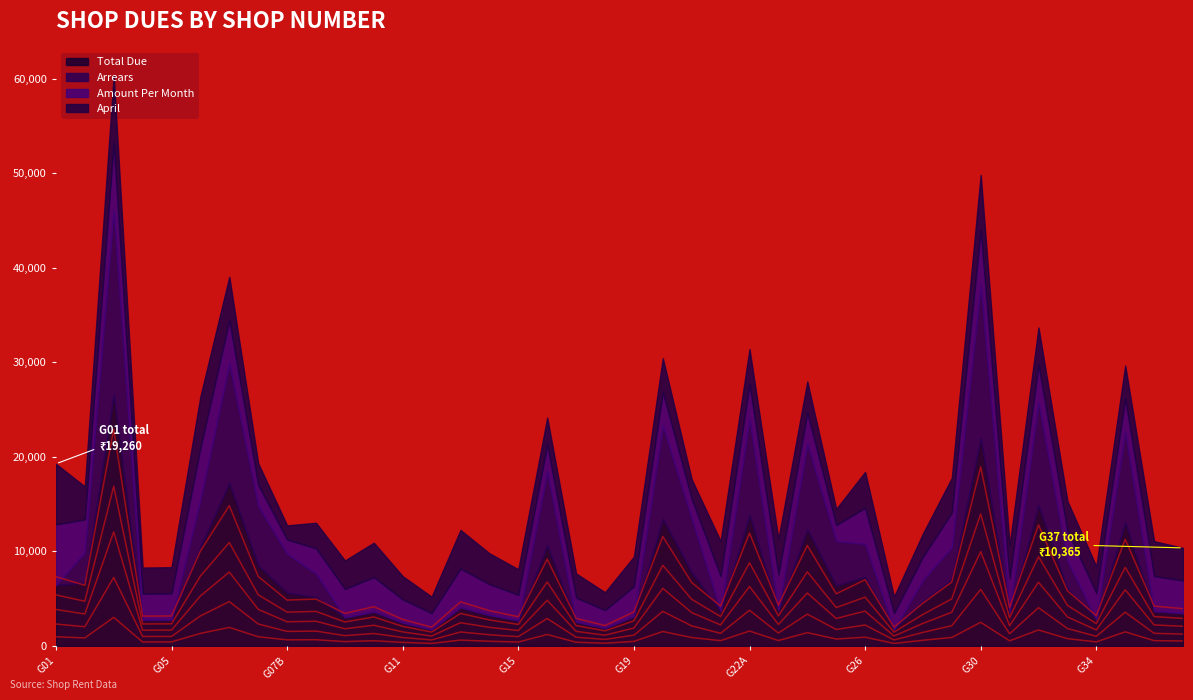

True or false: Amount Per Month has a value of 3773 at G23.

True